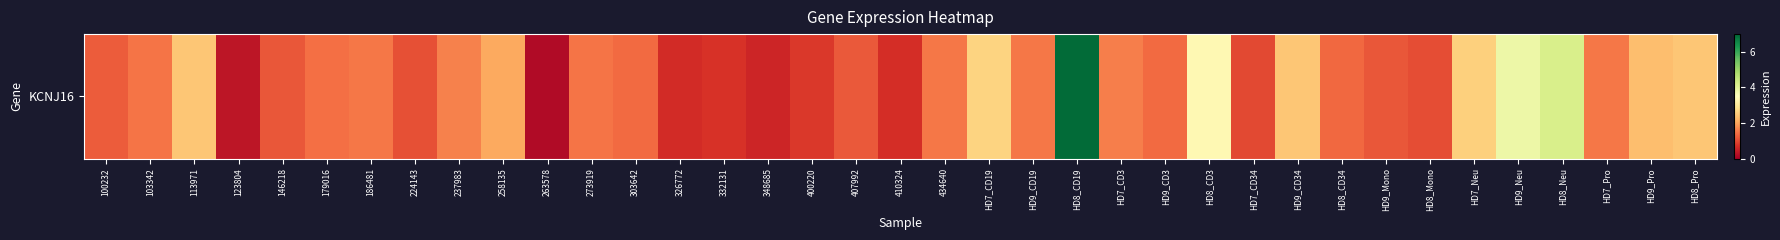

The chart shows a value of 2.1 at 258135. True or false?

True